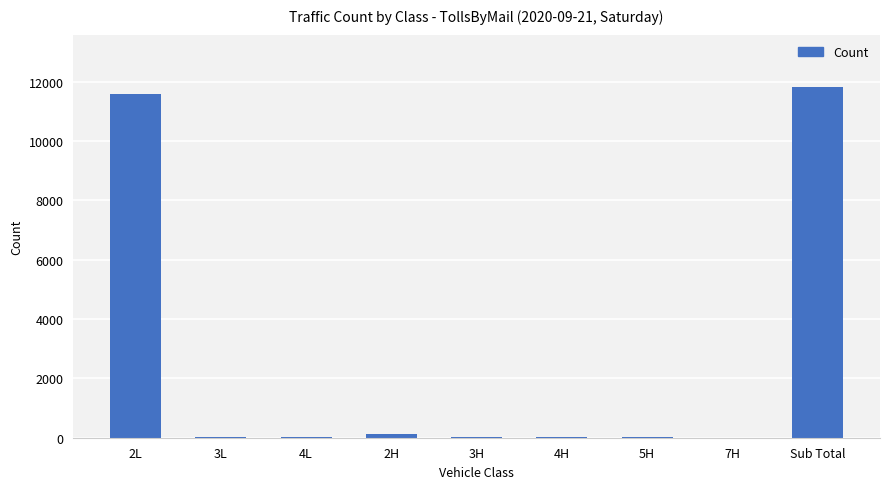

The value at 2L is 5533. True or false?

False